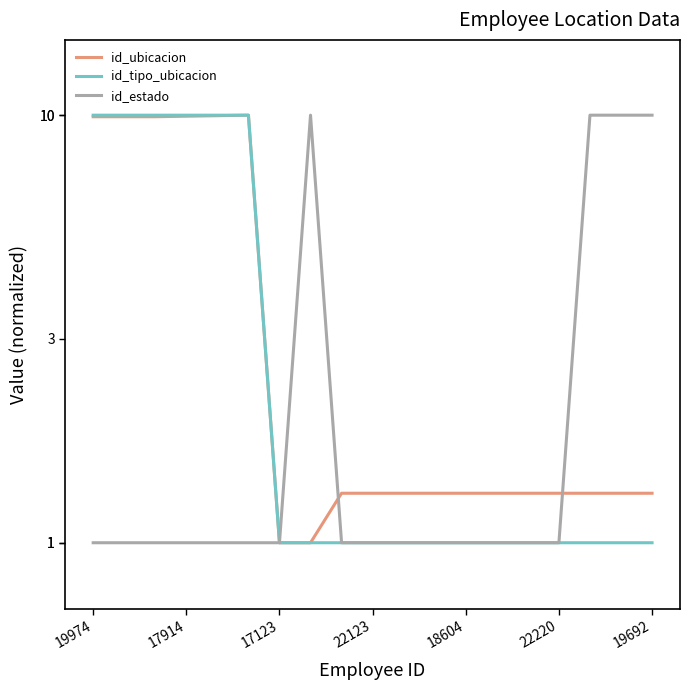

Rank the series by their maximum value, from highest to lowest.

id_ubicacion, id_tipo_ubicacion, id_estado